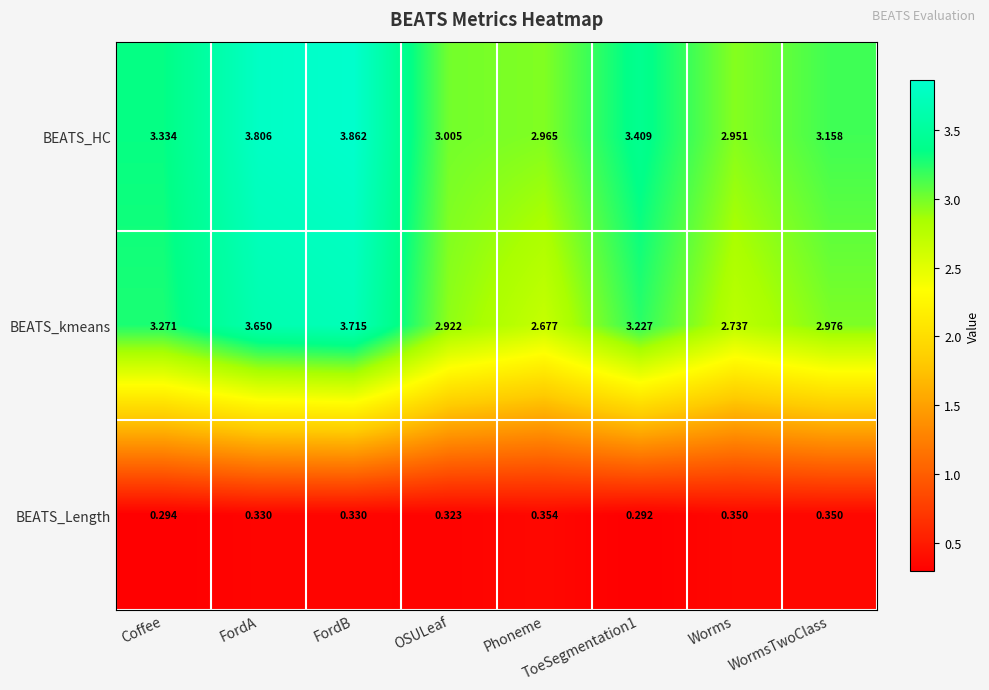

What is the total value across all series at WormsTwoClass?

6.5